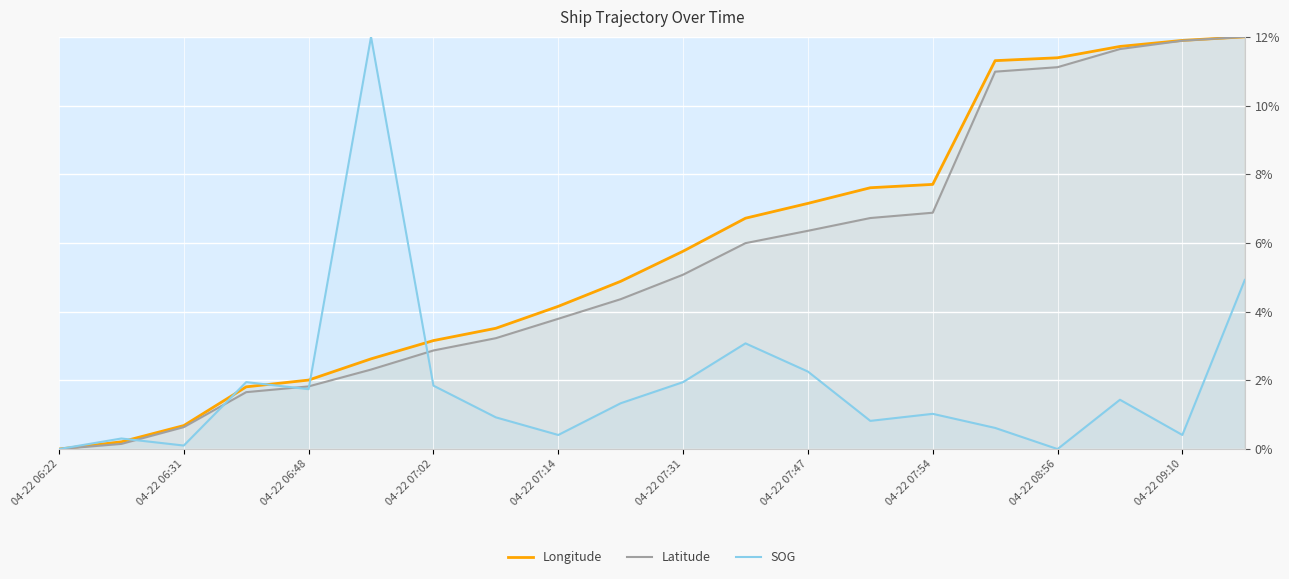

The SOG series shows 1.8 at 04-22 07:02. True or false?

True